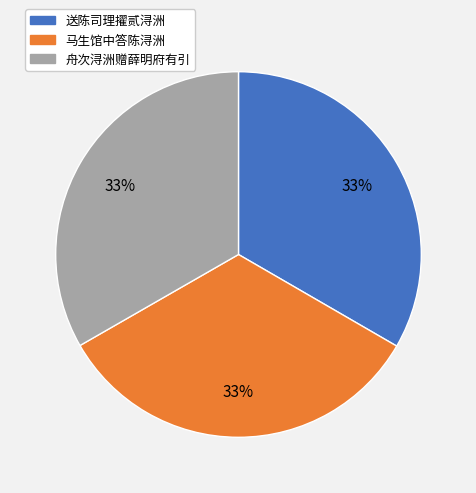

Is it true that 舟次浔洲赠薛明府有引 is 33% of the pie?

True